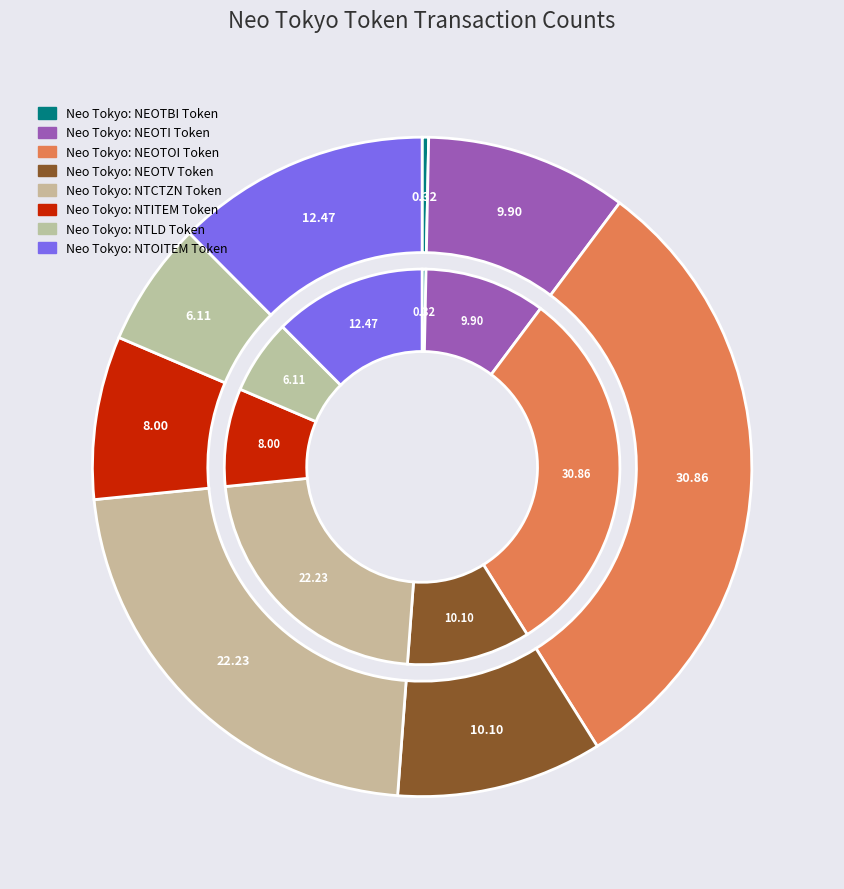

Combined, do Neo Tokyo: NEOTBI Token and Neo Tokyo: NEOTV Token account for over 50%?

No